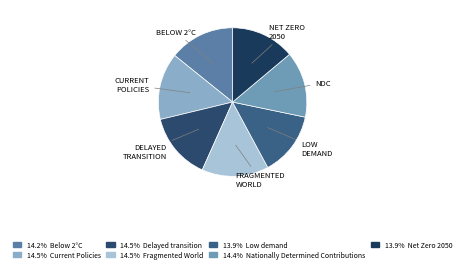

Count the number of slices in the pie.

7